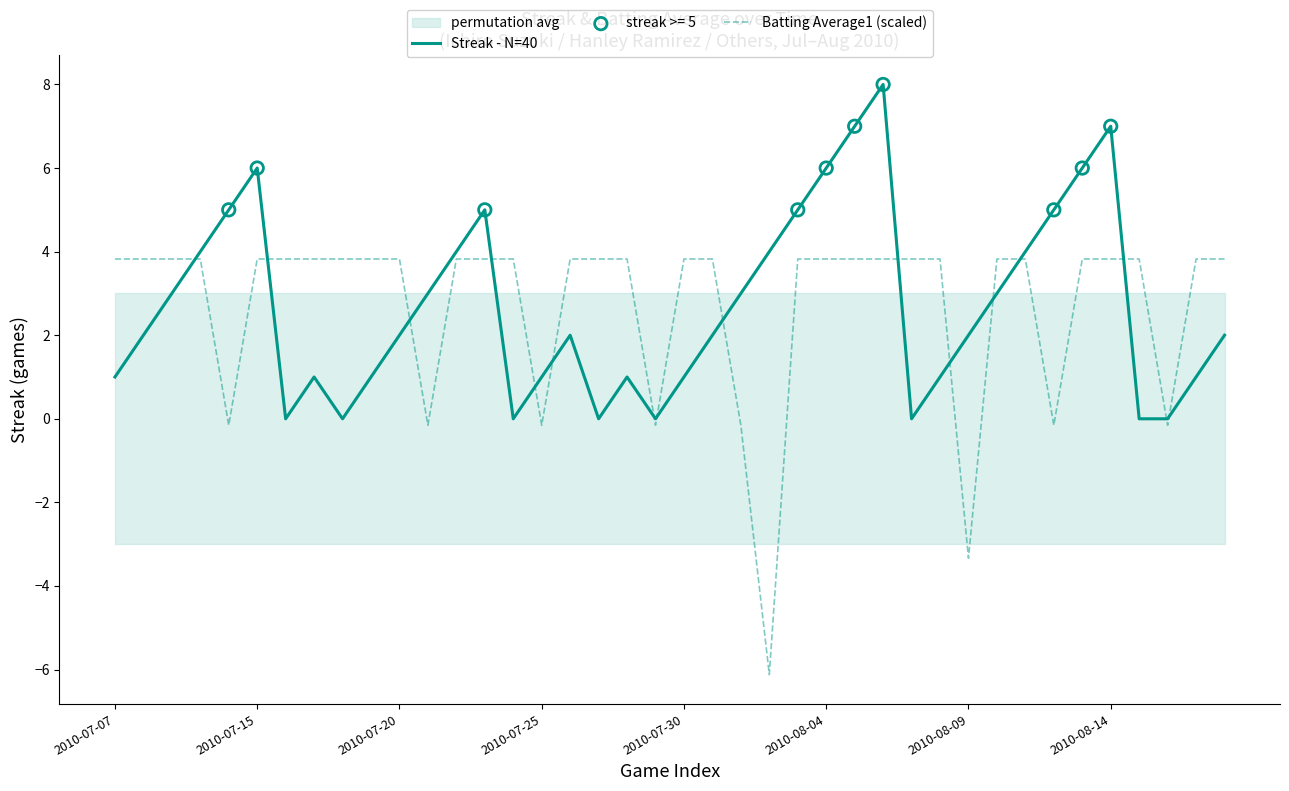

At which category is the sum across all series the highest?

27